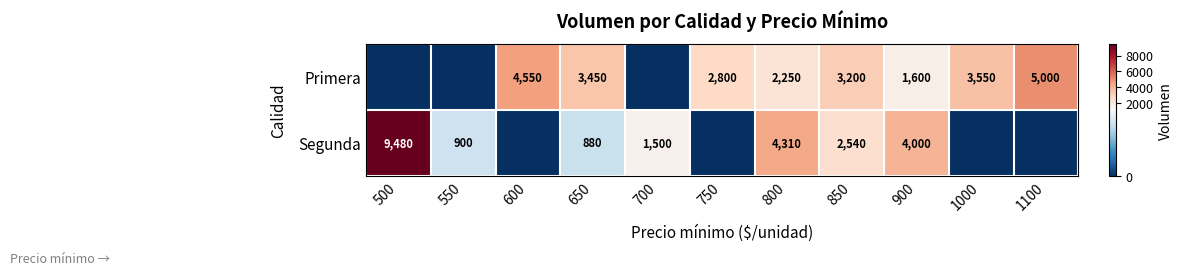

Is it true that Primera equals 860 at 800?

False